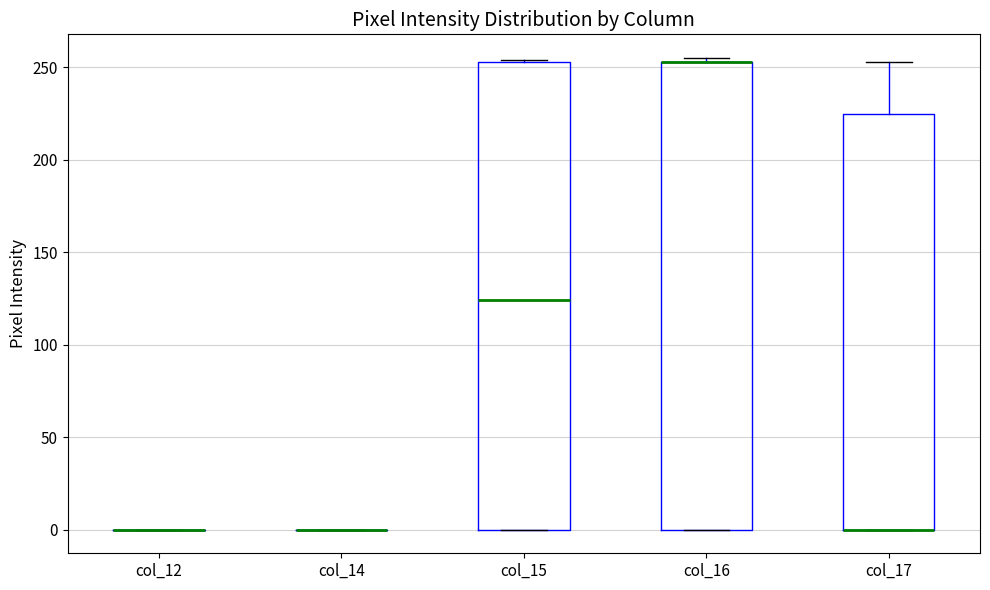

Reading left to right, transcribe this box plot: for each box, give where its median line is, the range the box spans, and where its two whiskers end, as read against the y-axis. The values are not printed on the chart, so give them approximately, as read against the axis.

col_12: box collapsed to a line at 0, whiskers 0 to 0
col_14: box collapsed to a line at 0, whiskers 0 to 0
col_15: median 125, box 0 to 255, whiskers 0 to 255
col_16: median 255 (drawn on the box's upper edge), box 0 to 255, whiskers 0 to 255 (just above the box's upper edge)
col_17: median 0 (drawn on the box's lower edge), box 0 to 225, whiskers 0 to 255